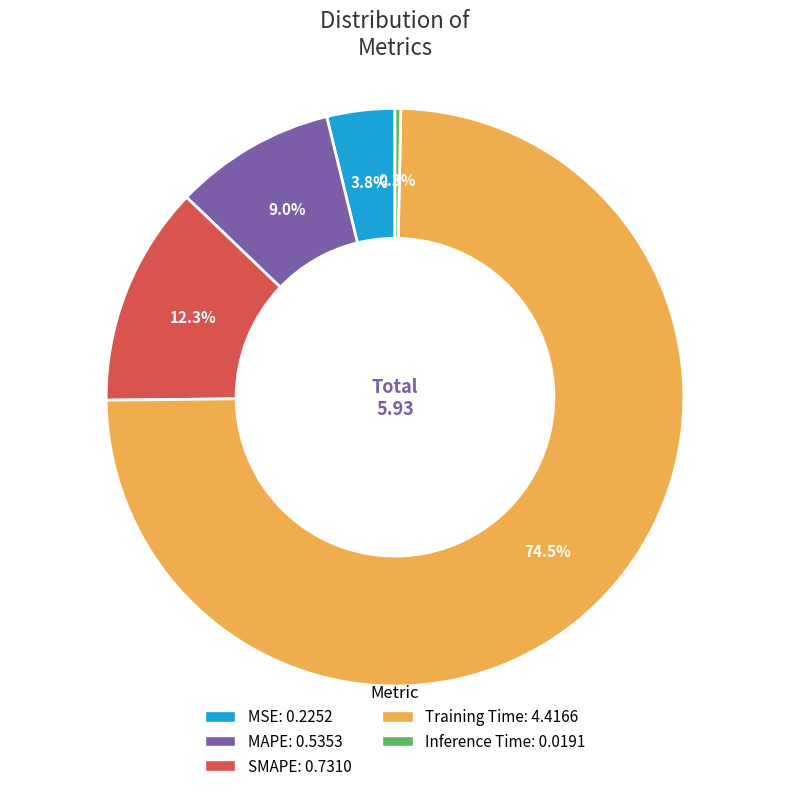

To the nearest percent, what is the difference between the largest and smallest slice percentages?

74%